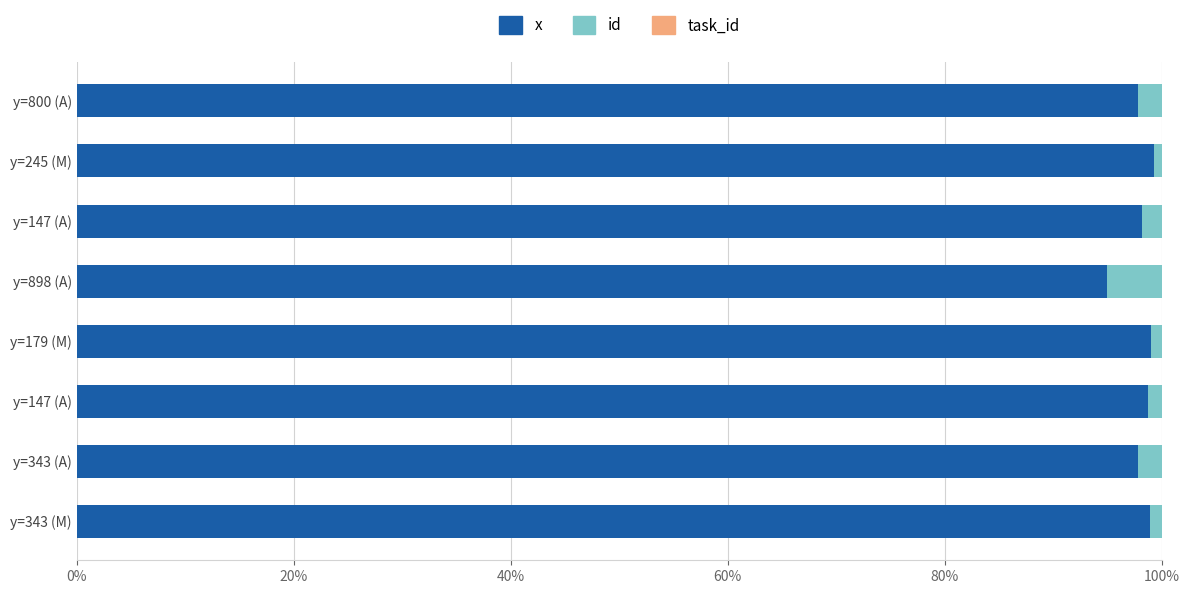

Count the number of categories in the chart.

8